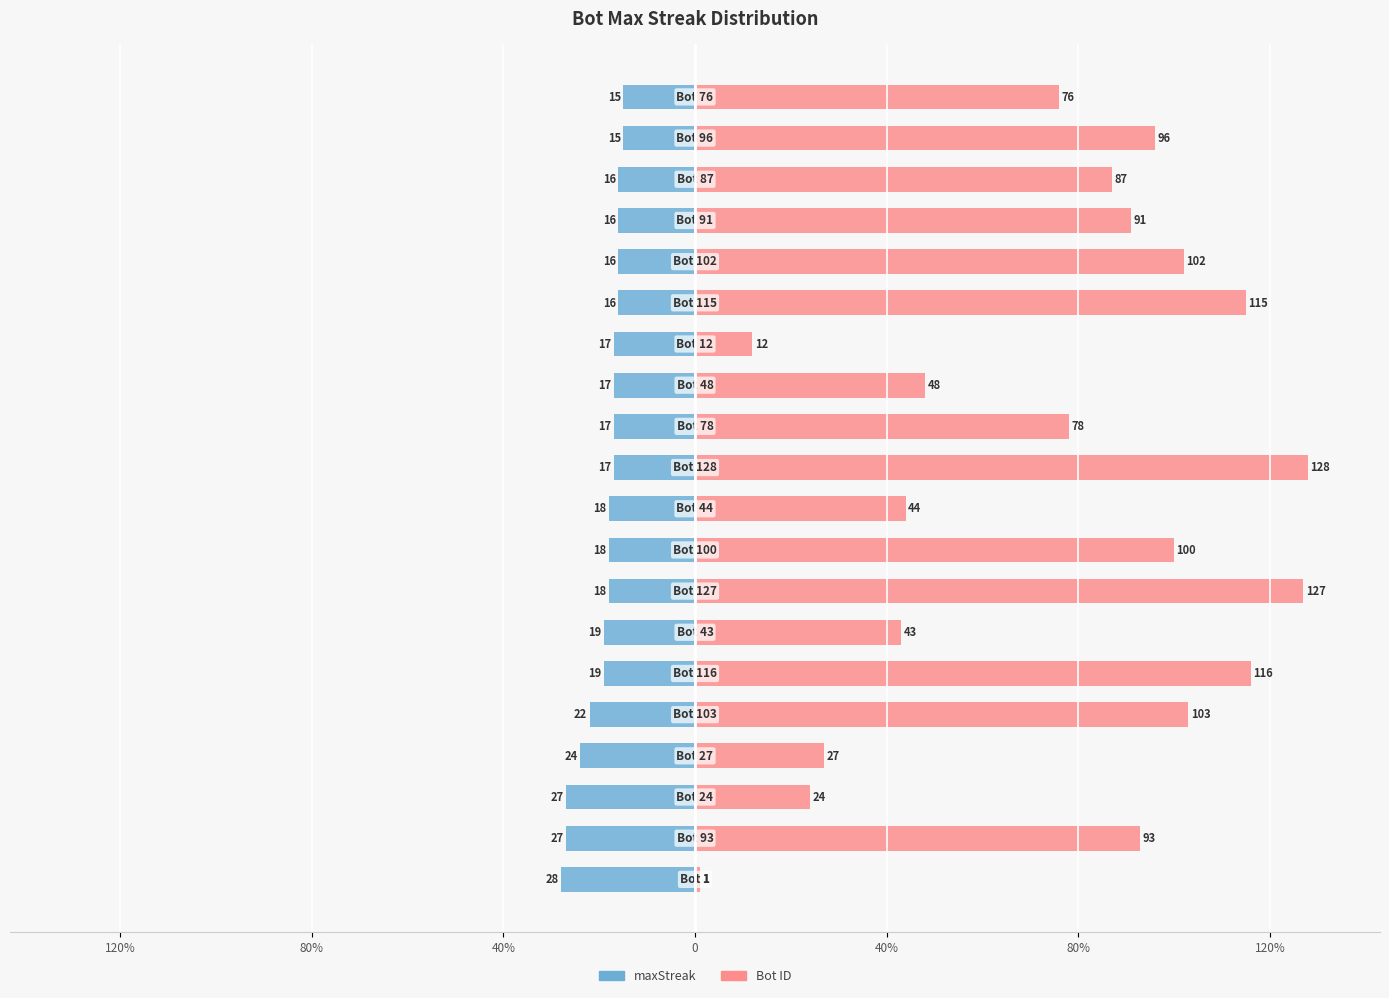

True or false: maxStreak has a value of -27 at 14.

False